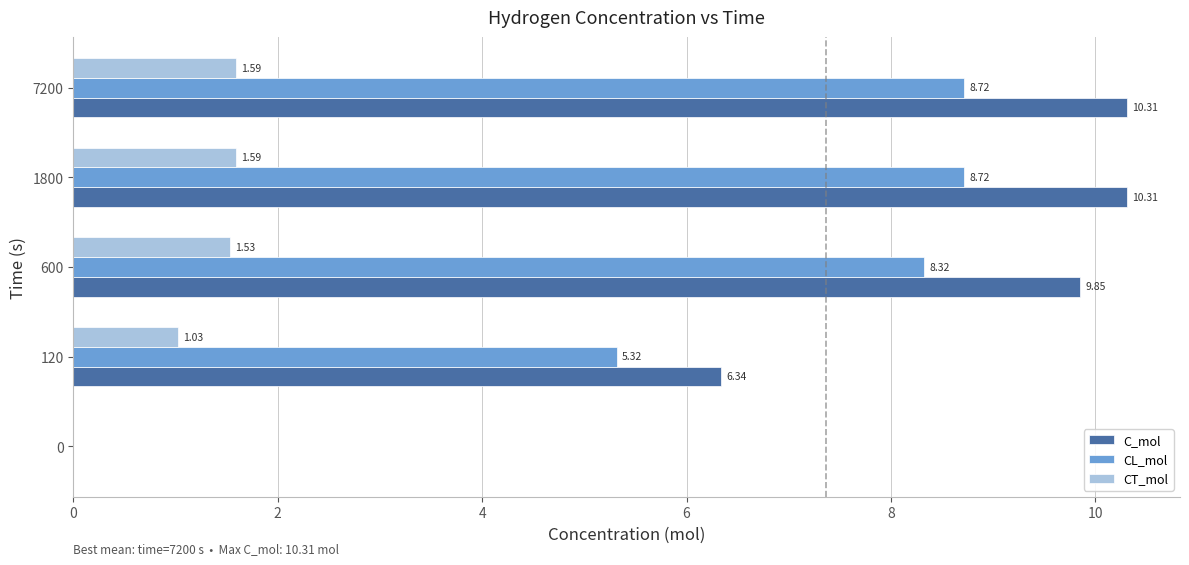

How many values in C_mol are above zero?

4